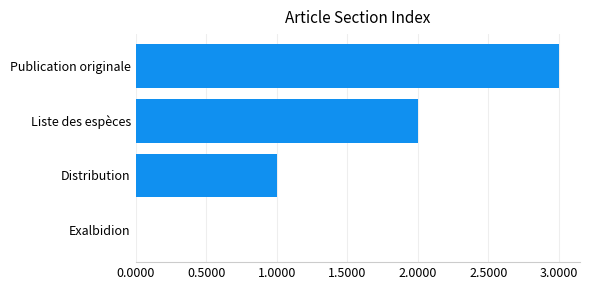

Which label corresponds to the largest value in the chart?

Publication originale